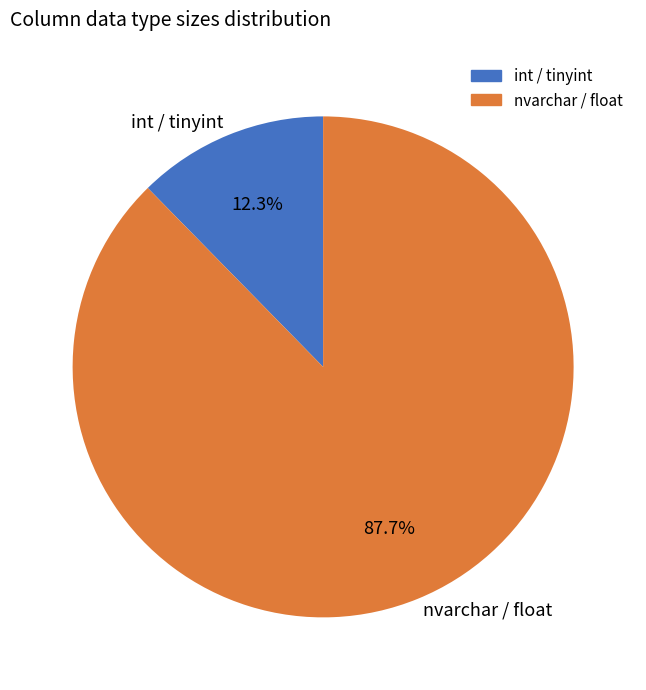

How many slices are in this pie chart?

2